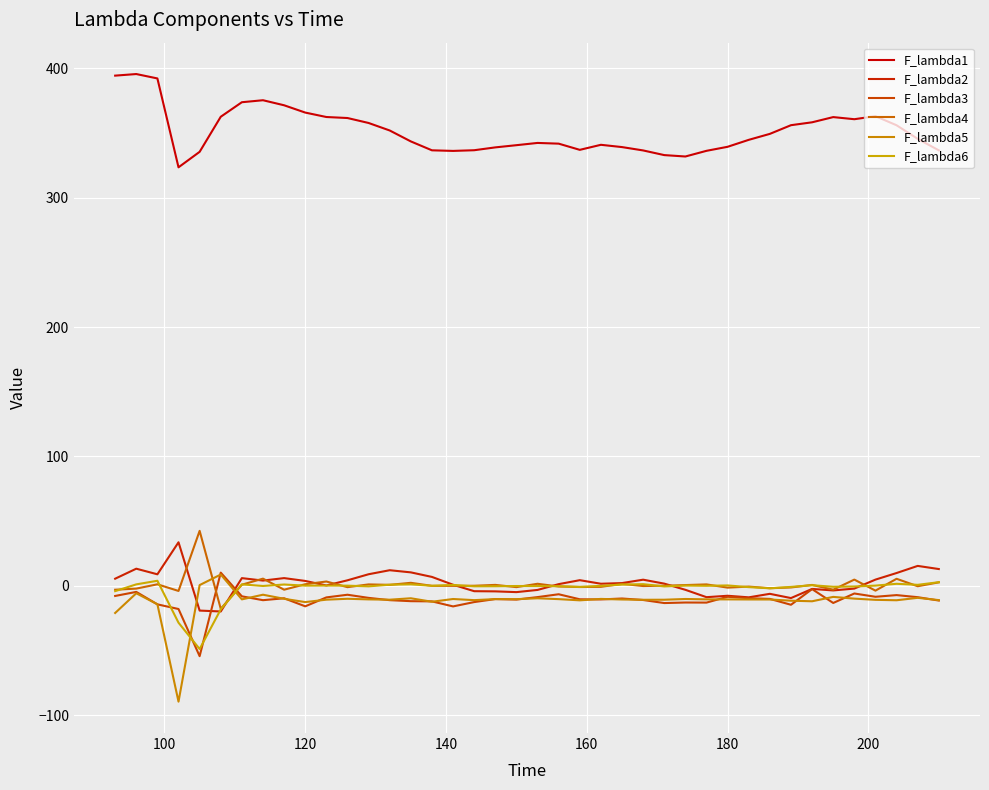

Does the chart have visible grid lines?

Yes